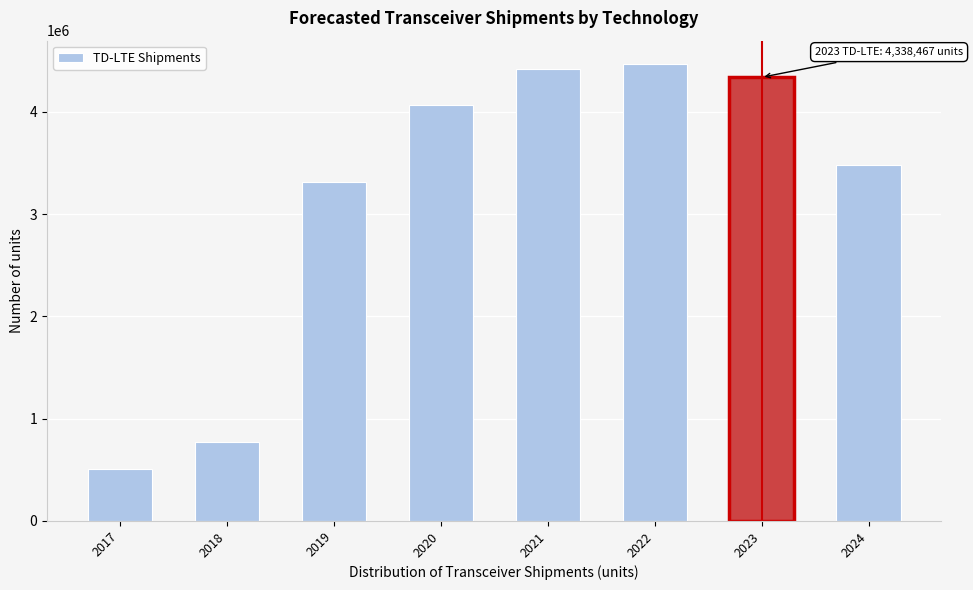

Reading left to right, list all the values displayed in this chart.

505702.7	772123.0	3313087.7	4070969.5	4415992.9	4472855.3	4338467.3	3477007.6